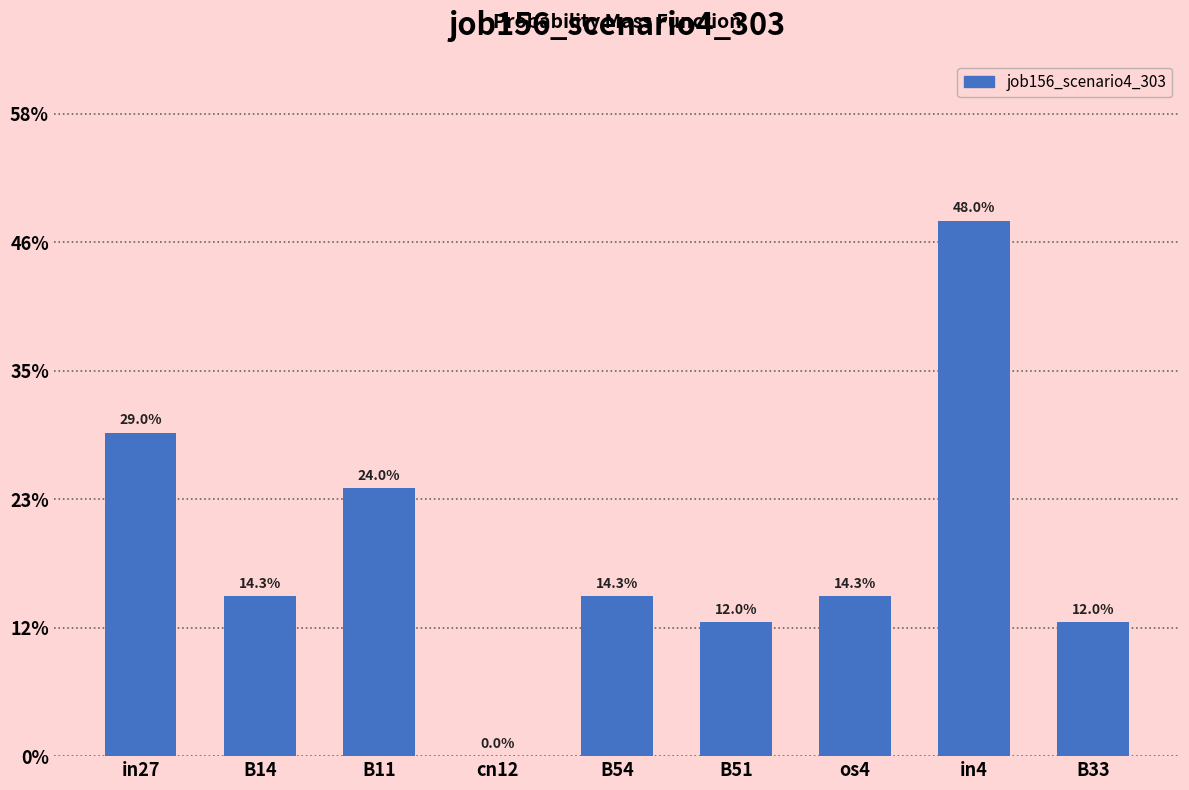

Are the bars horizontal?

No